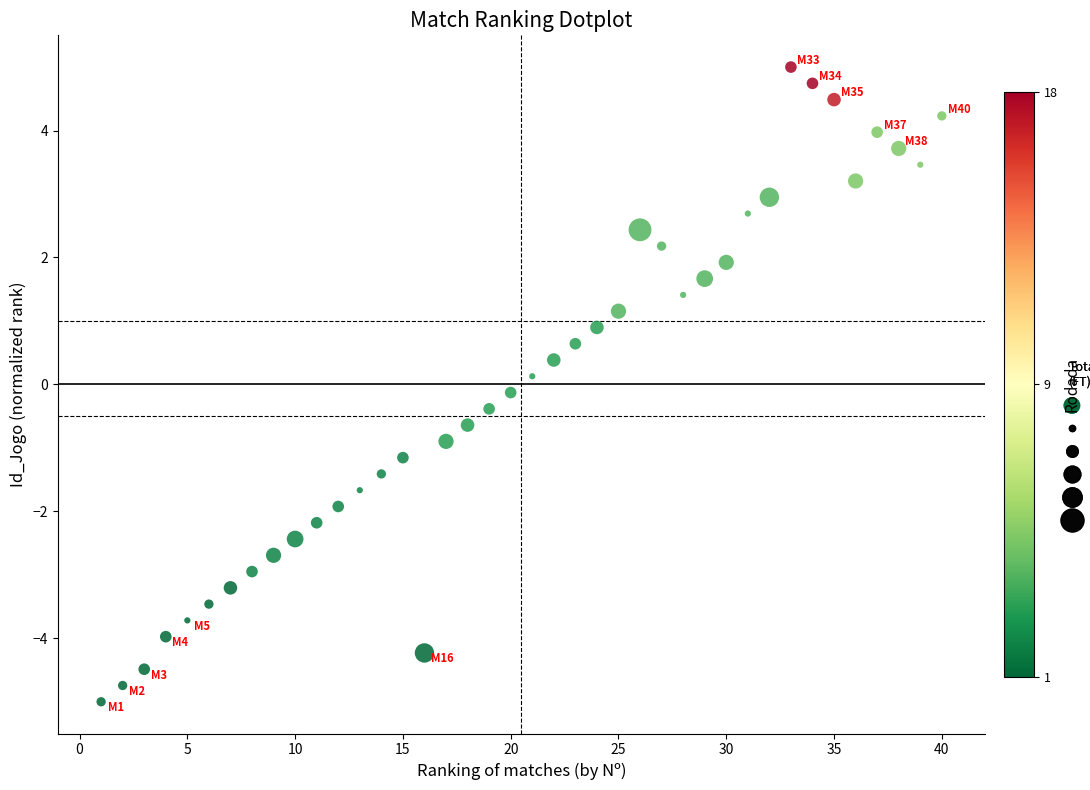

What is the range of X values (max minus min)?

39.0